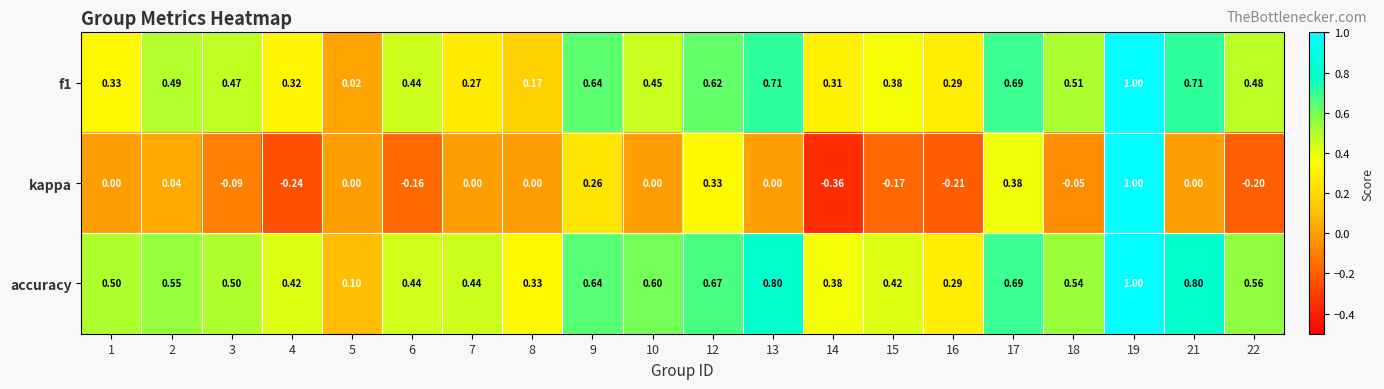

Is the value of f1 at 13 greater than the value of accuracy at 6?

Yes